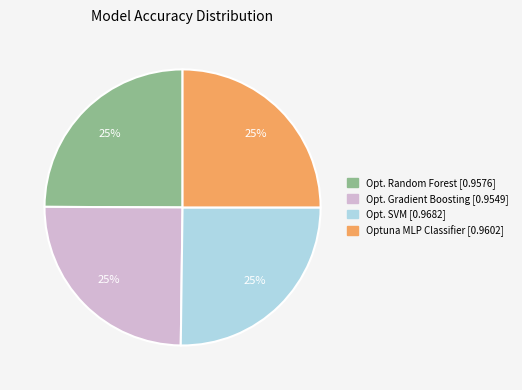

To the nearest percent, what is the average slice percentage?

25%